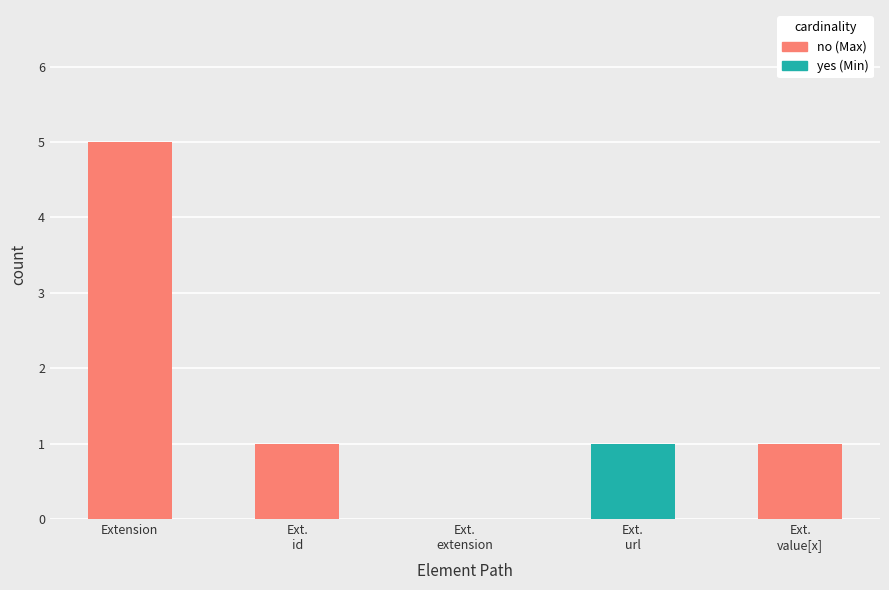

At which category is the sum across all series the highest?

Extension